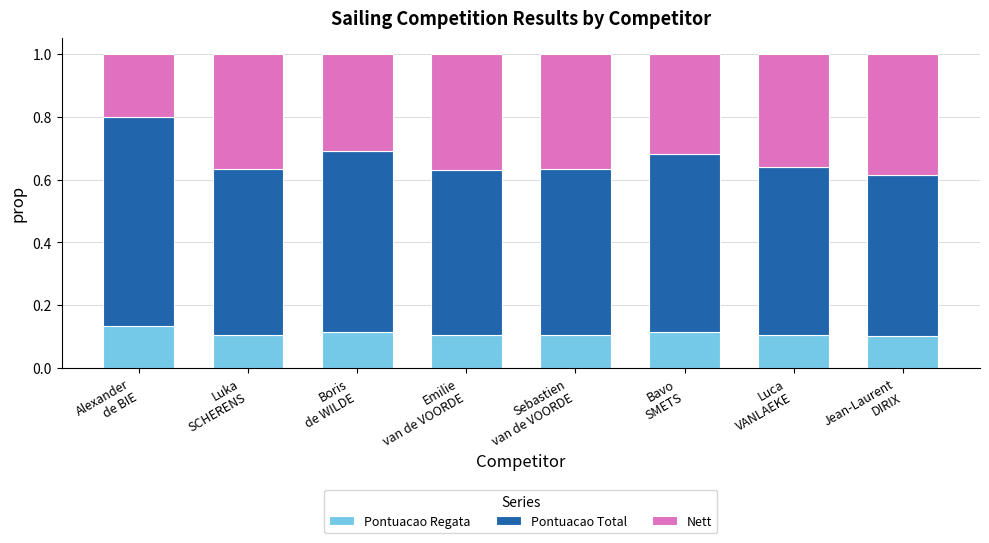

How many bars are there in total?

8